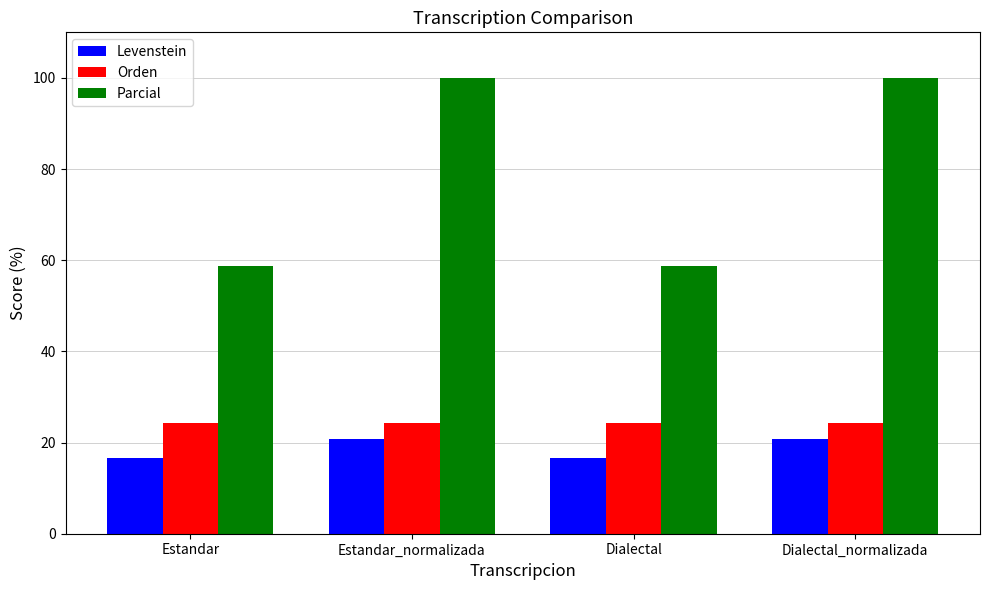

What is the difference between the Parcial values at Estandar and Dialectal_normalizada?

41.2